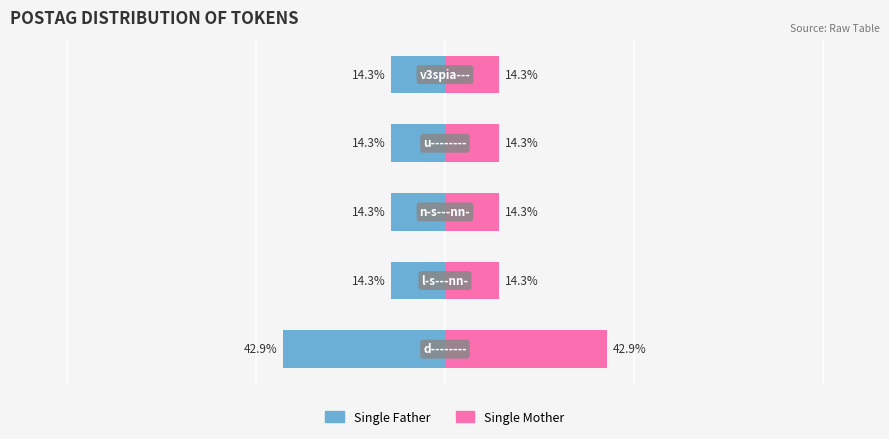

What is the difference between the maximum and minimum values in the Single Mother series?

28.6